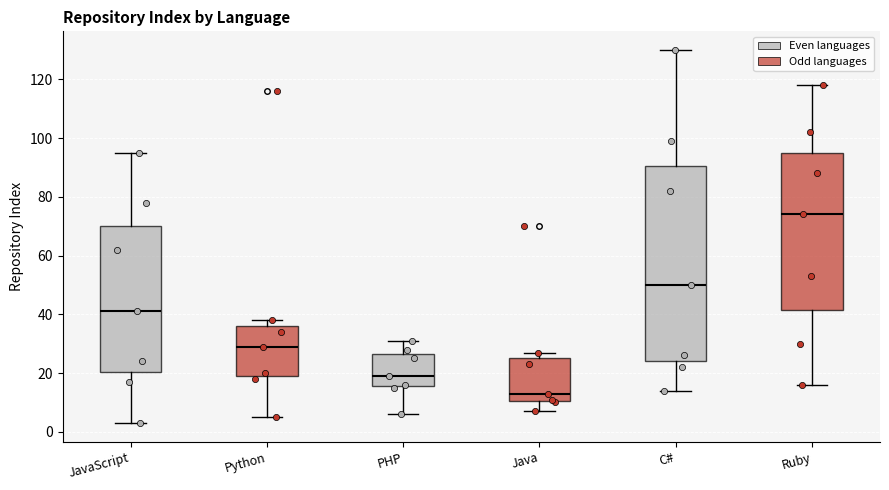

Which box has the highest median line?

Ruby